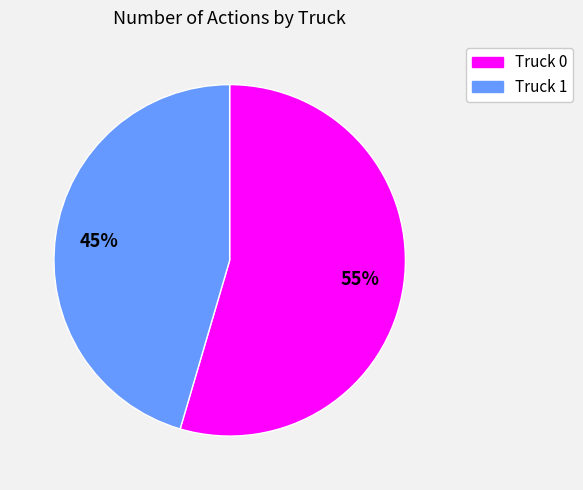

True or false: Truck 1 accounts for 59% of the total.

False